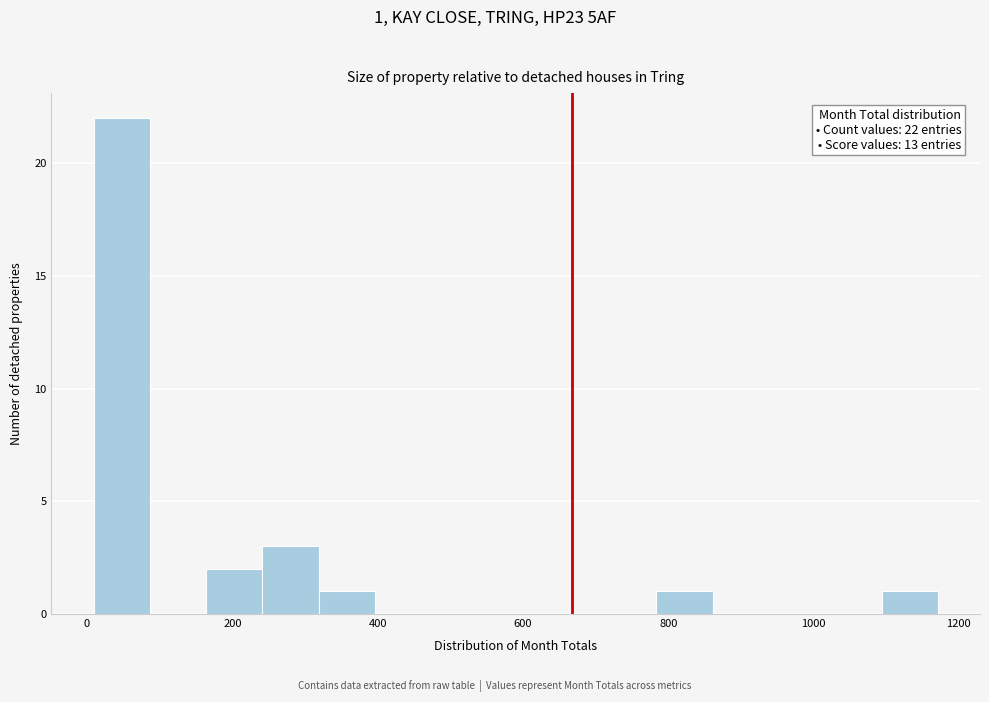

Read against the x-axis, roughly where is the centre of the tallest bar?

40